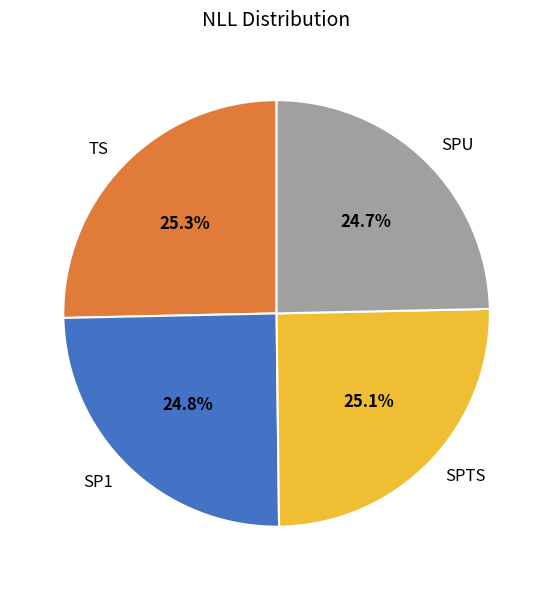

How many segments does this pie chart have?

4